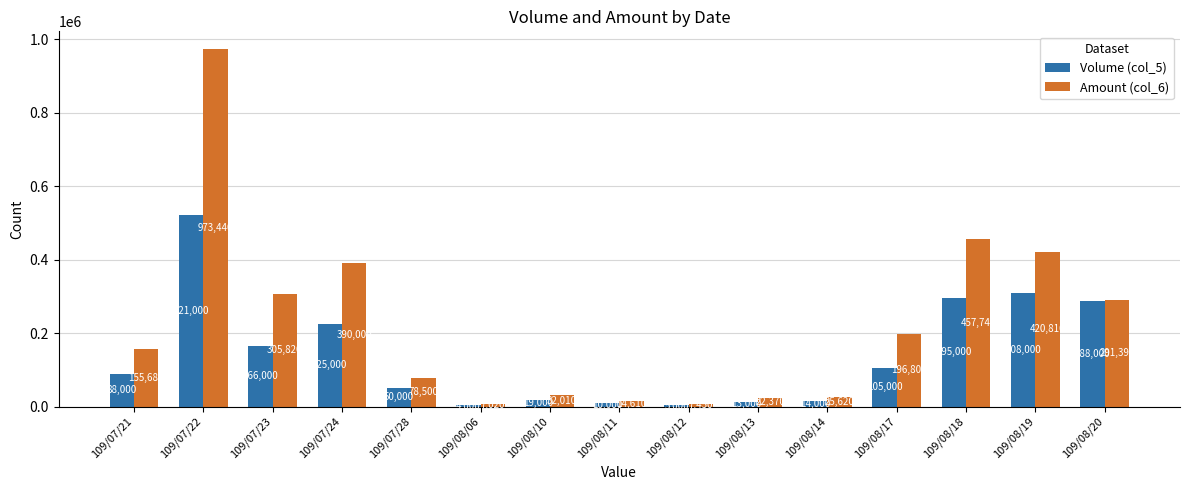

The Amount (col_6) series shows 174201 at 109/07/23. True or false?

False